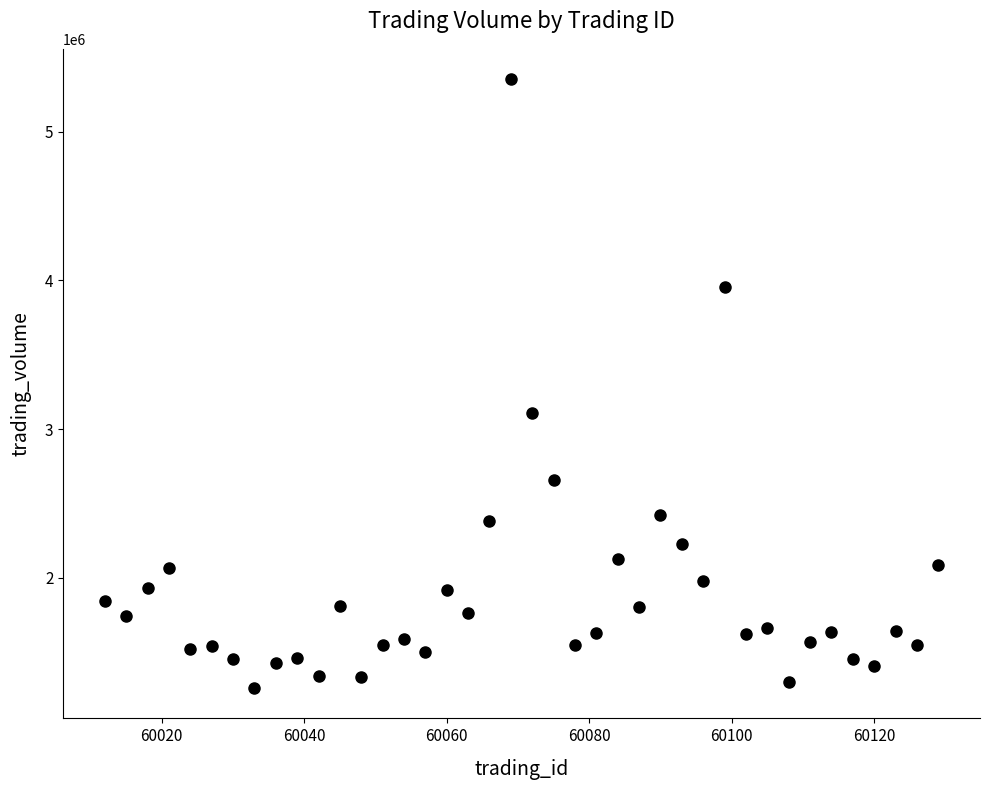

What Y value in the scatter plot is closest to 3305750?

3104700